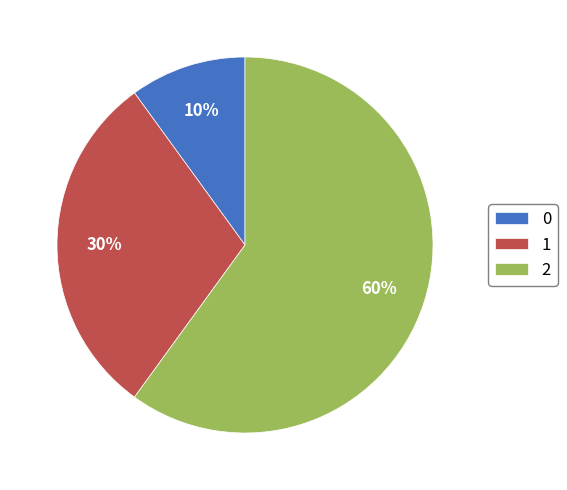

Does 2 account for over 50% of the chart?

Yes